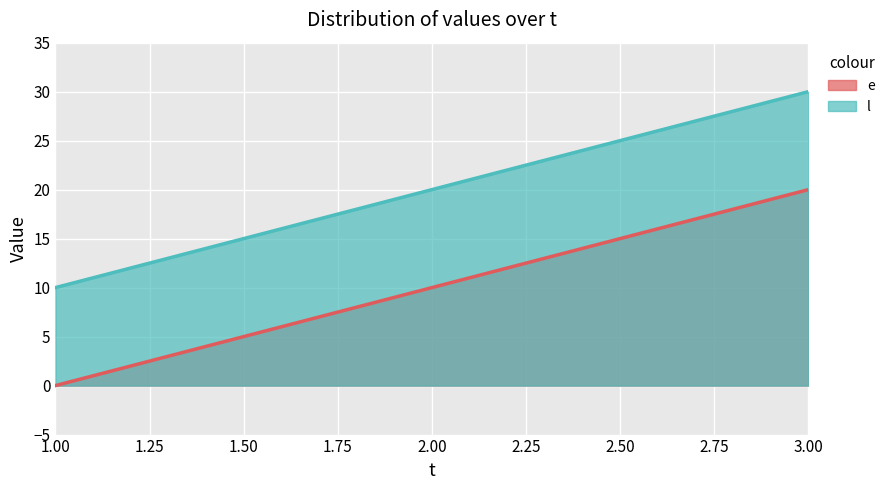

What is the value of the e point at the 2nd from the left?

10